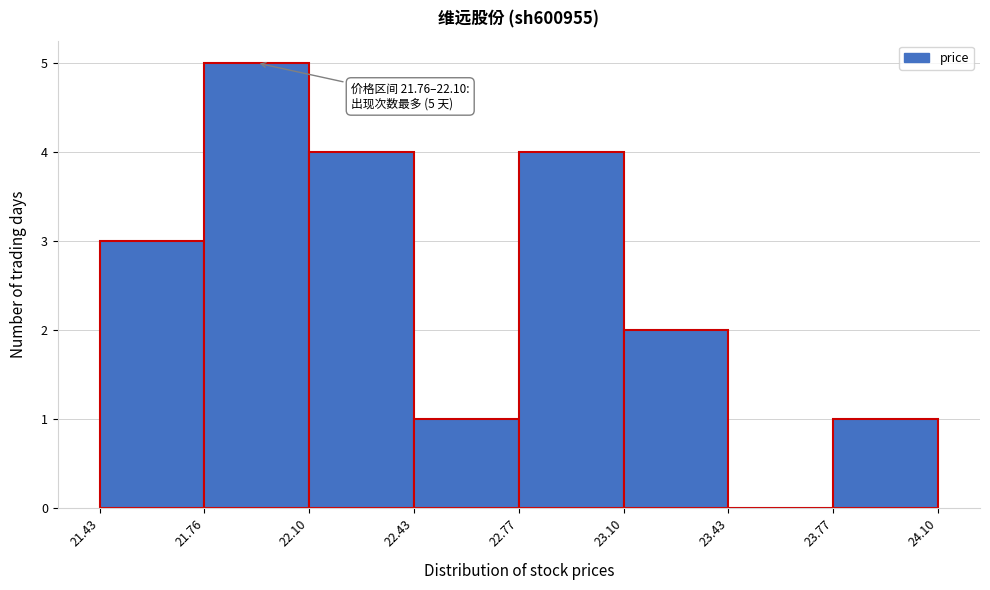

Over which range of the x-axis is the bar tallest?

21.76 to 22.10